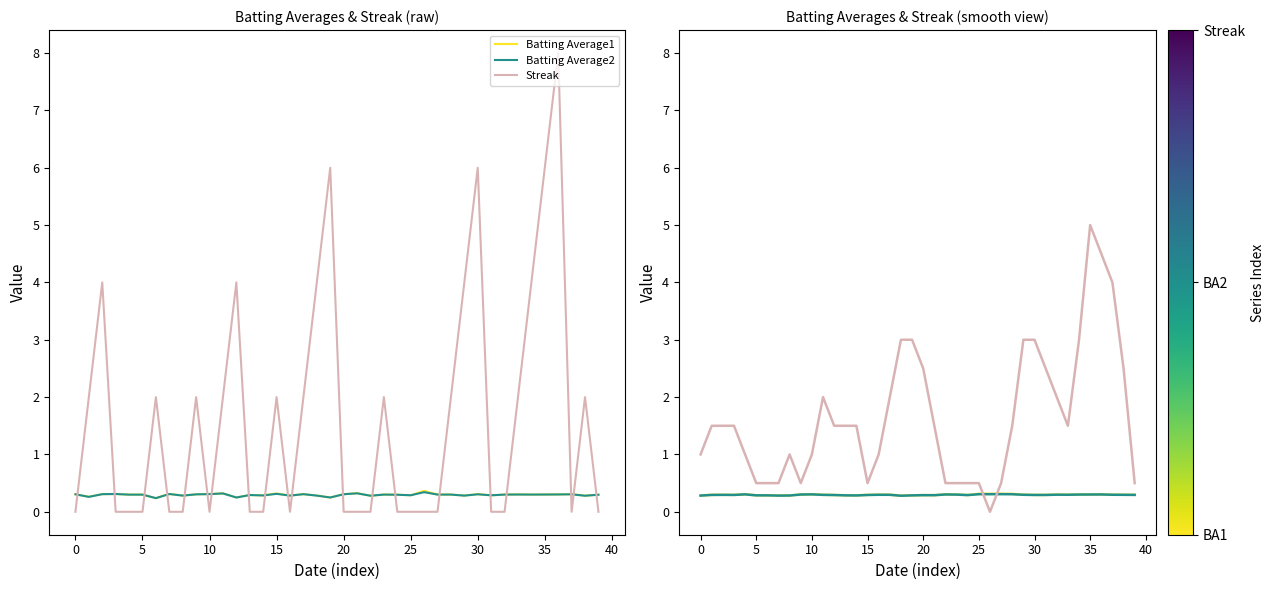

At which category is the sum across all series the highest?

35